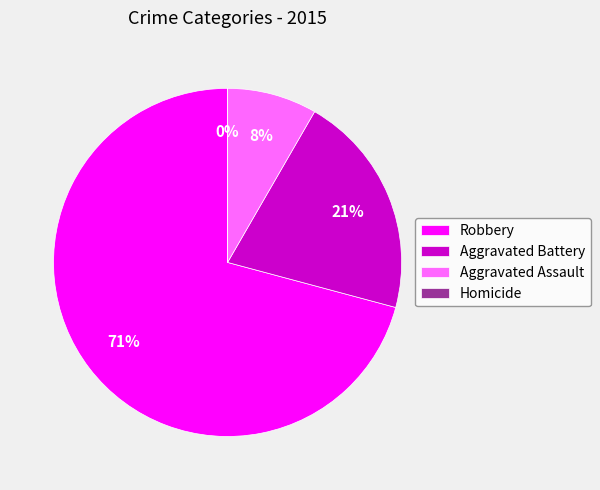

Is it true that Aggravated Battery is 21% of the pie?

True